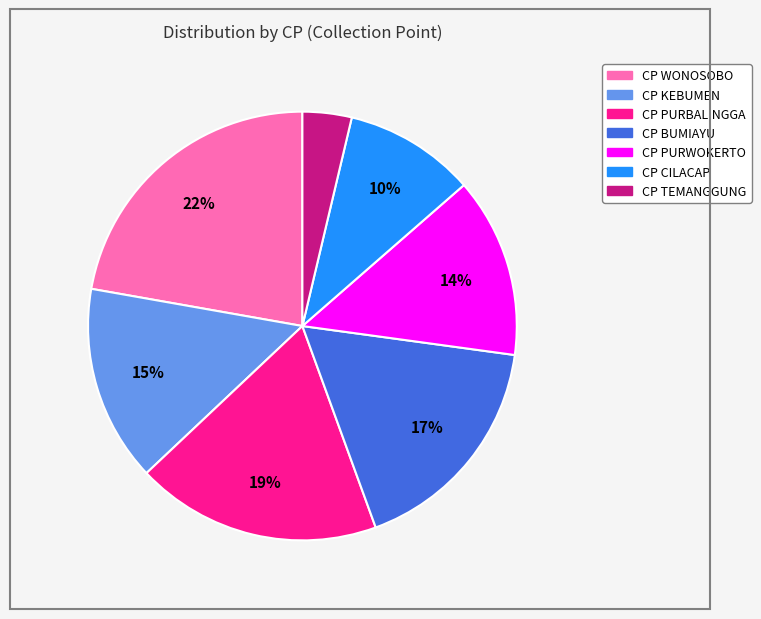

Is there a majority slice in this chart?

No